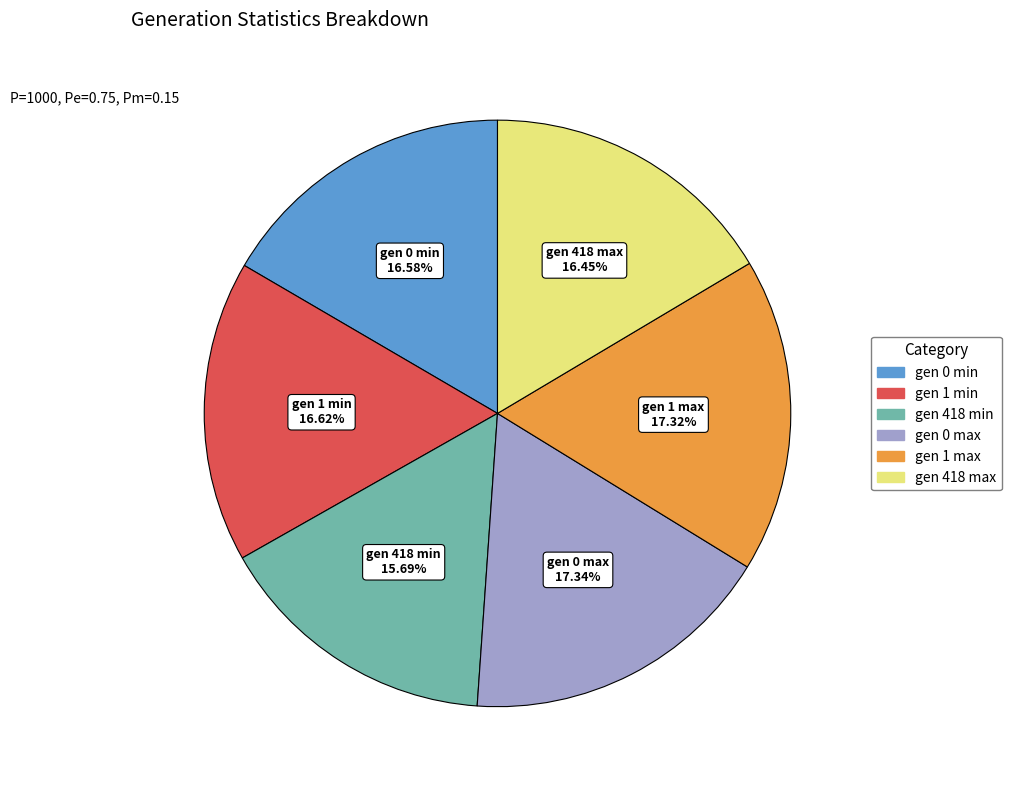

Does any single category account for the majority?

No